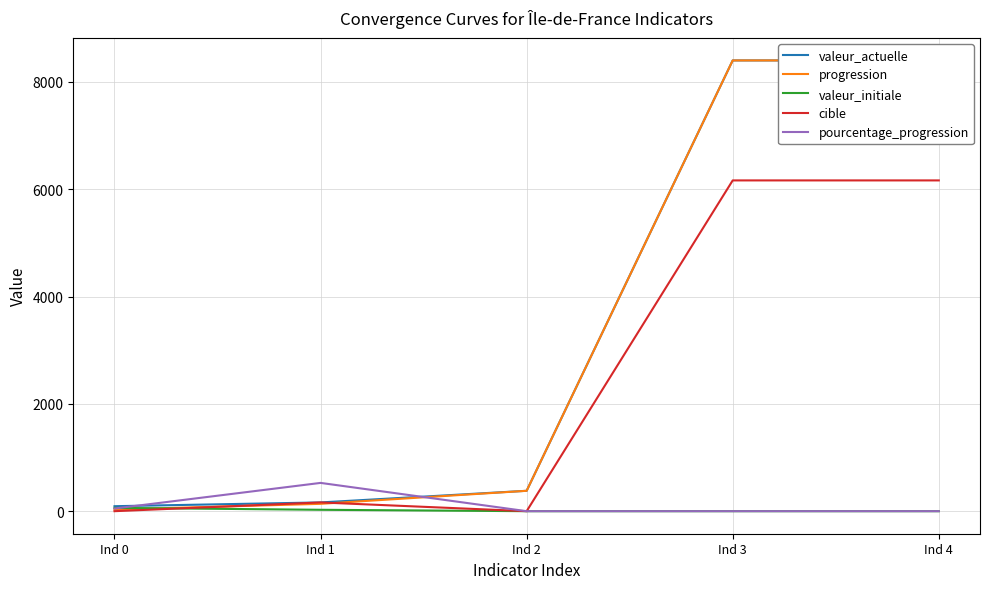

What is the difference between the valeur_initiale values at Ind 1 and Ind 0?

36